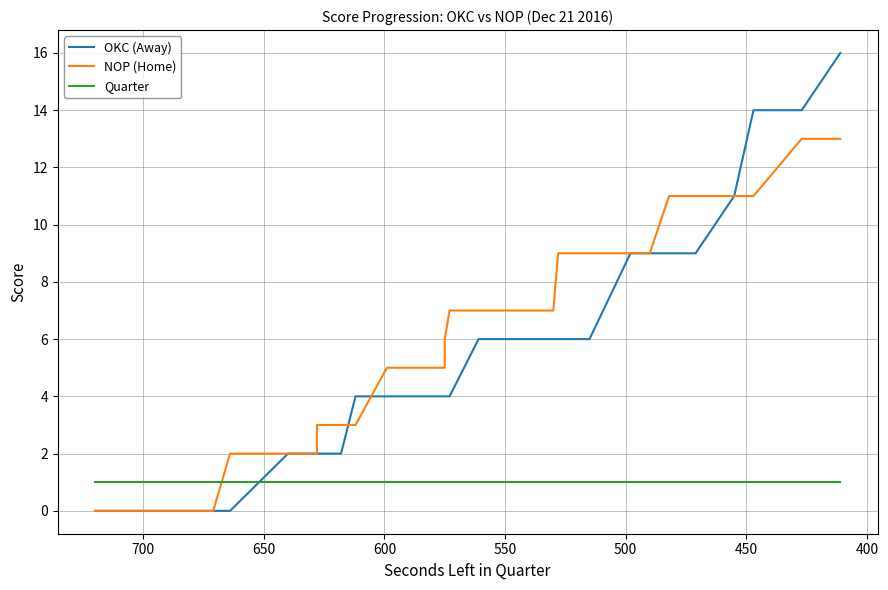

At how many categories does at least one series exceed 11?

3